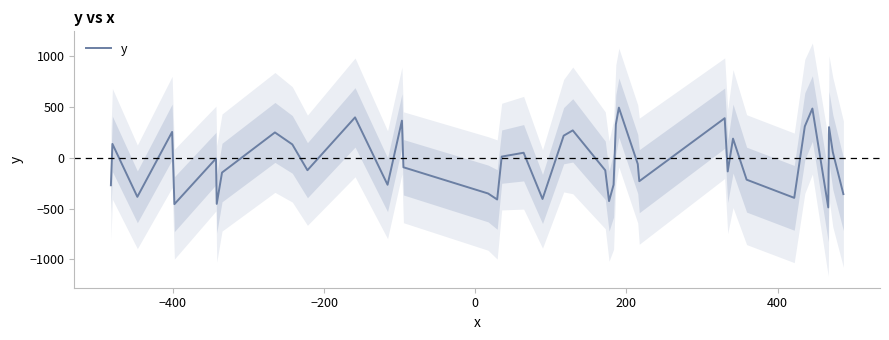

What is the sum of all values?

-1450